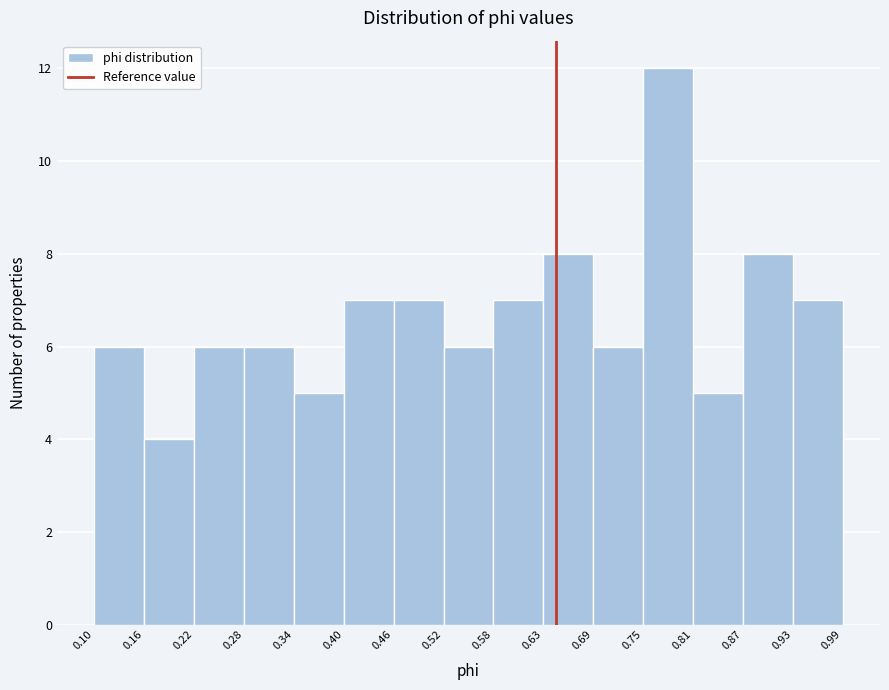

Reading left to right, transcribe this chart: for each bar, give the range it covers on the x-axis and its height. The values are not printed on the chart, so give them approximately, as read against the axis.

0.10 to 0.16: 6
0.16 to 0.22: 4
0.22 to 0.28: 6
0.28 to 0.34: 6
0.34 to 0.40: 5
0.40 to 0.46: 7
0.46 to 0.52: 7
0.52 to 0.58: 6
0.58 to 0.63: 7
0.63 to 0.69: 8
0.69 to 0.75: 6
0.75 to 0.81: 12
0.81 to 0.87: 5
0.87 to 0.93: 8
0.93 to 0.99: 7